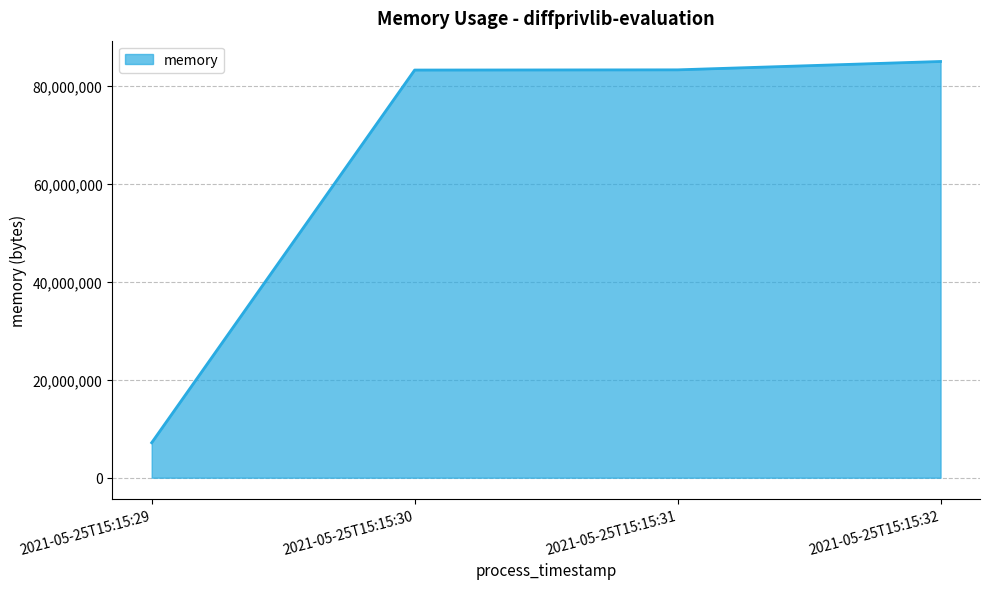

What is the ratio of the value at 2021-05-25T15:15:30 to the value at 2021-05-25T15:15:29?

11.6